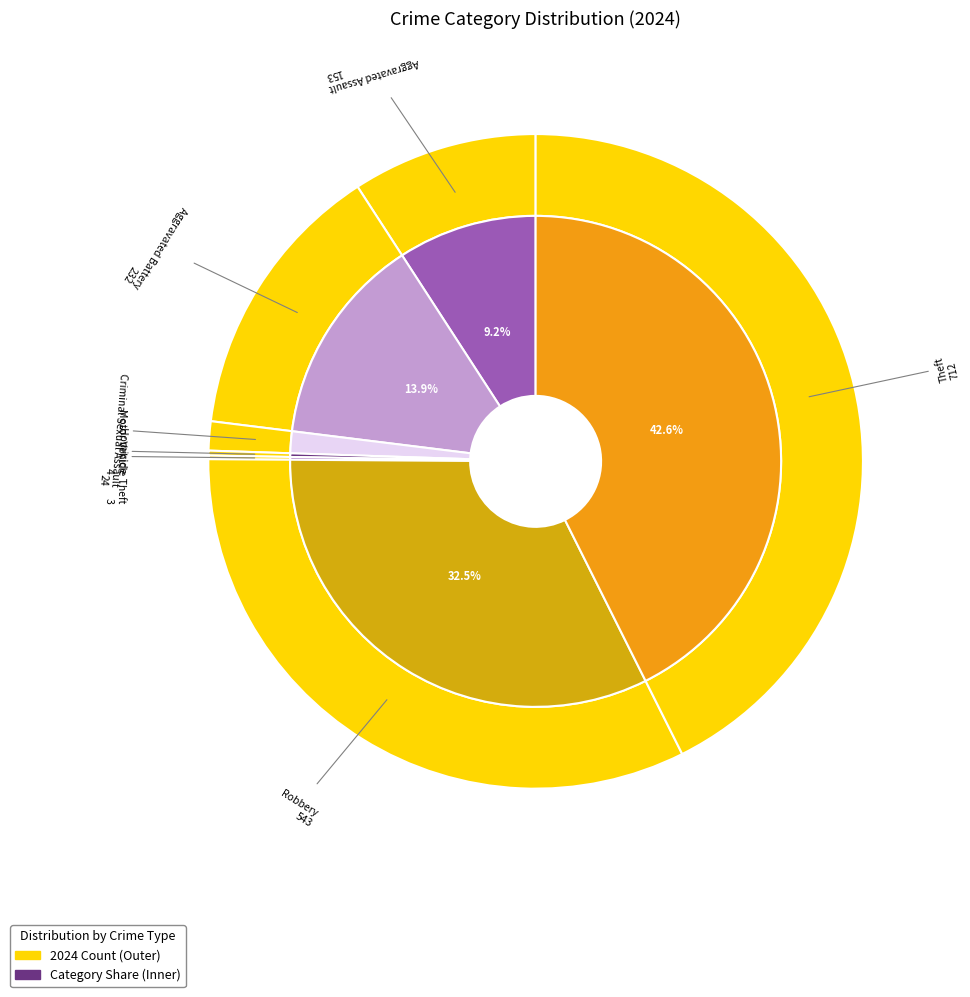

Does any single category account for the majority?

No